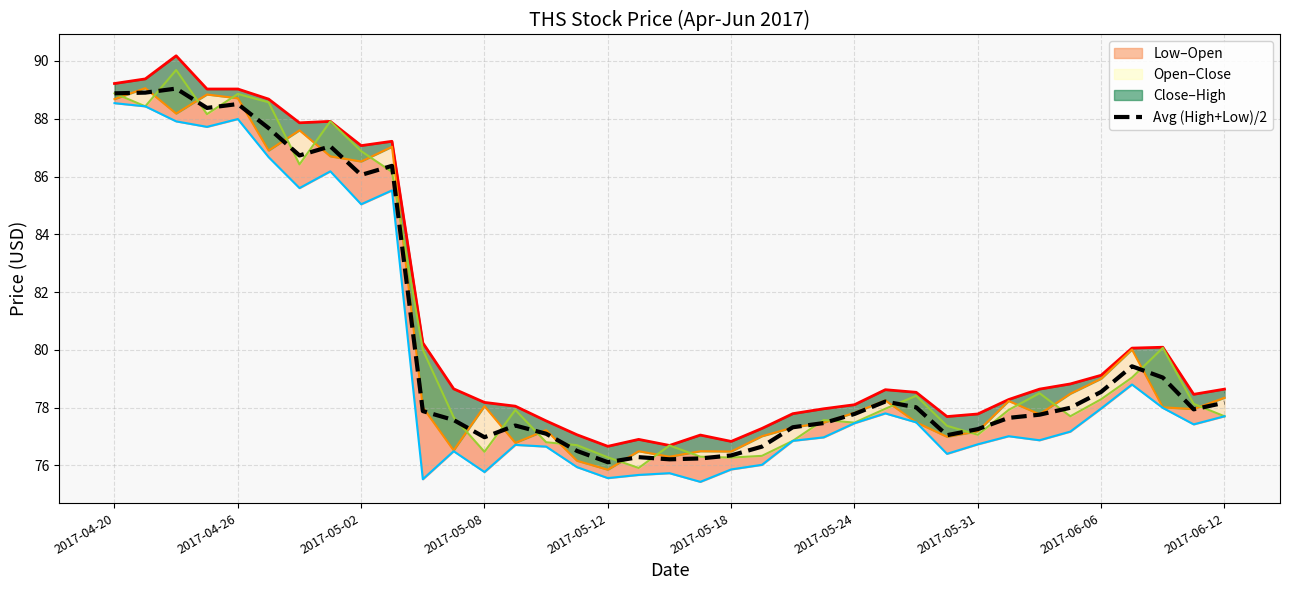

Is it true that Avg (High+Low)/2 equals 88.9 at 2017-04-20?

True